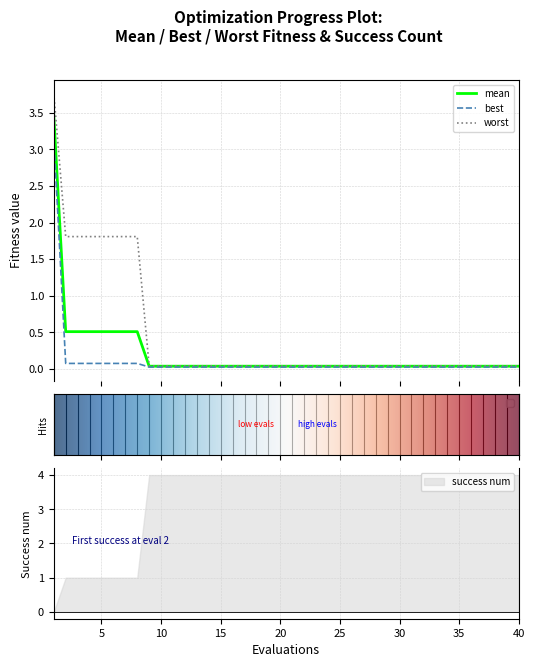

The value of success num at 35 is 2. True or false?

False